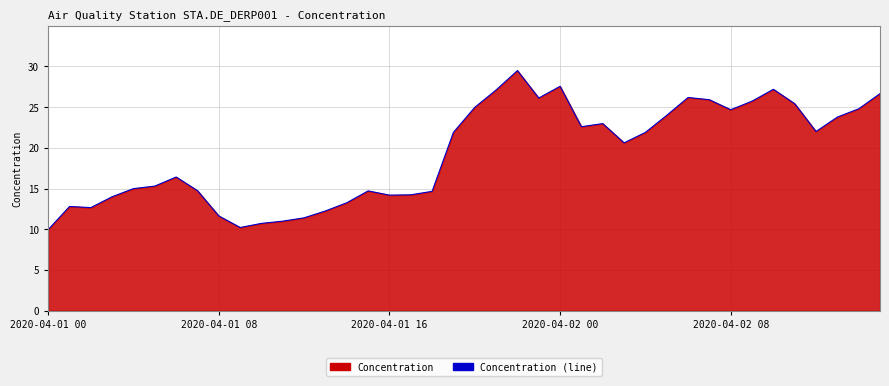

Does the chart display data point markers on the line(s)?

No